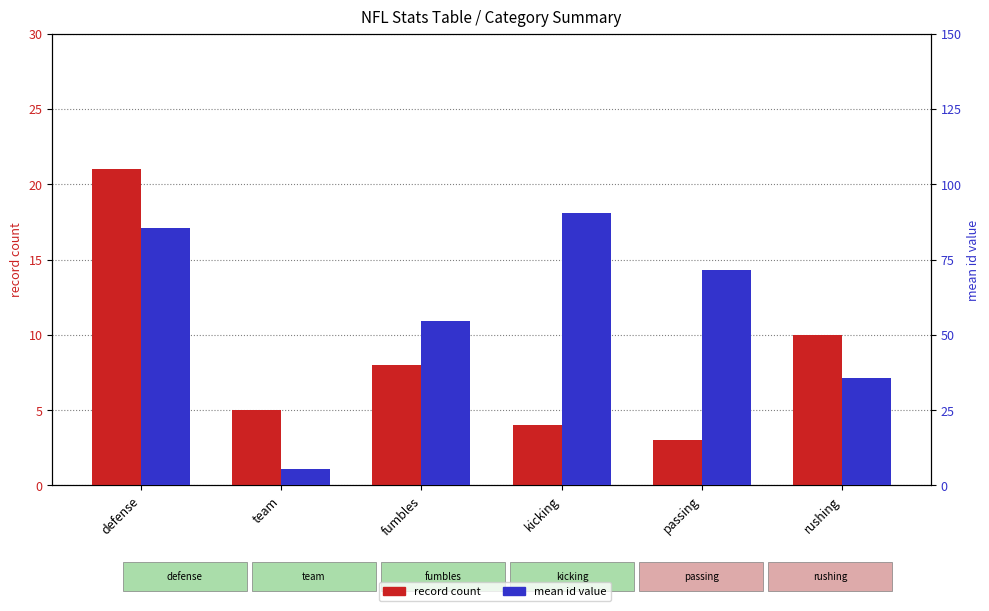

Reading left to right, what are all the values shown in this chart?

record count: 21.0	5.0	8.0	4.0	3.0	10.0
mean id: 85.5	5.5	54.5	90.5	71.5	35.5